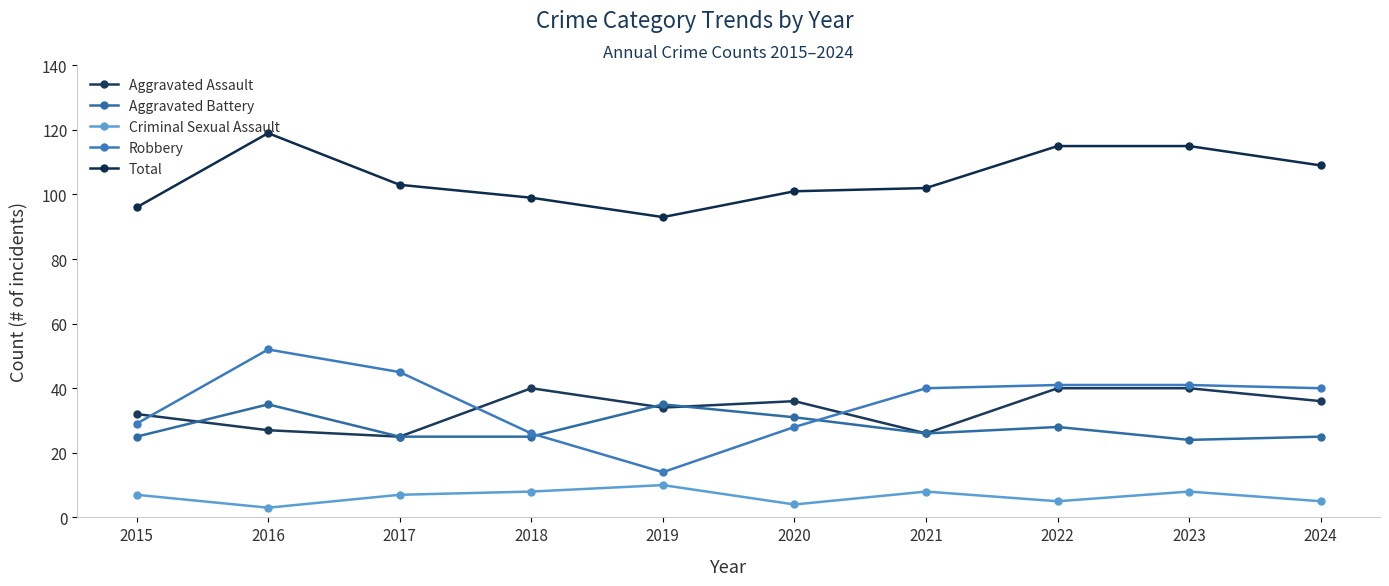

At which category does the chart reach its peak across all series?

2016